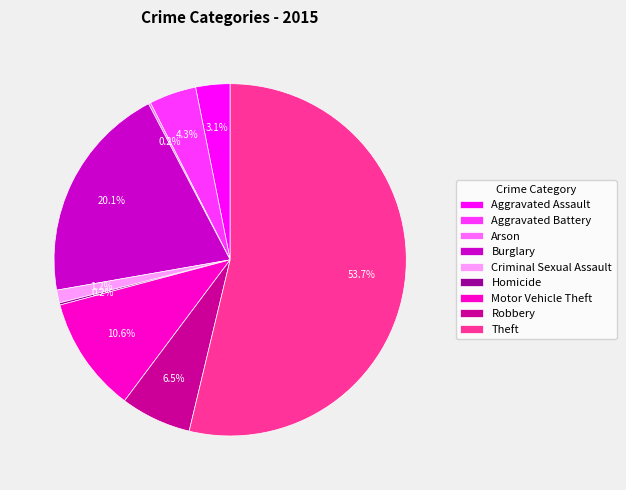

To the nearest percent, what is the combined percentage of Motor Vehicle Theft and Aggravated Assault?

14%